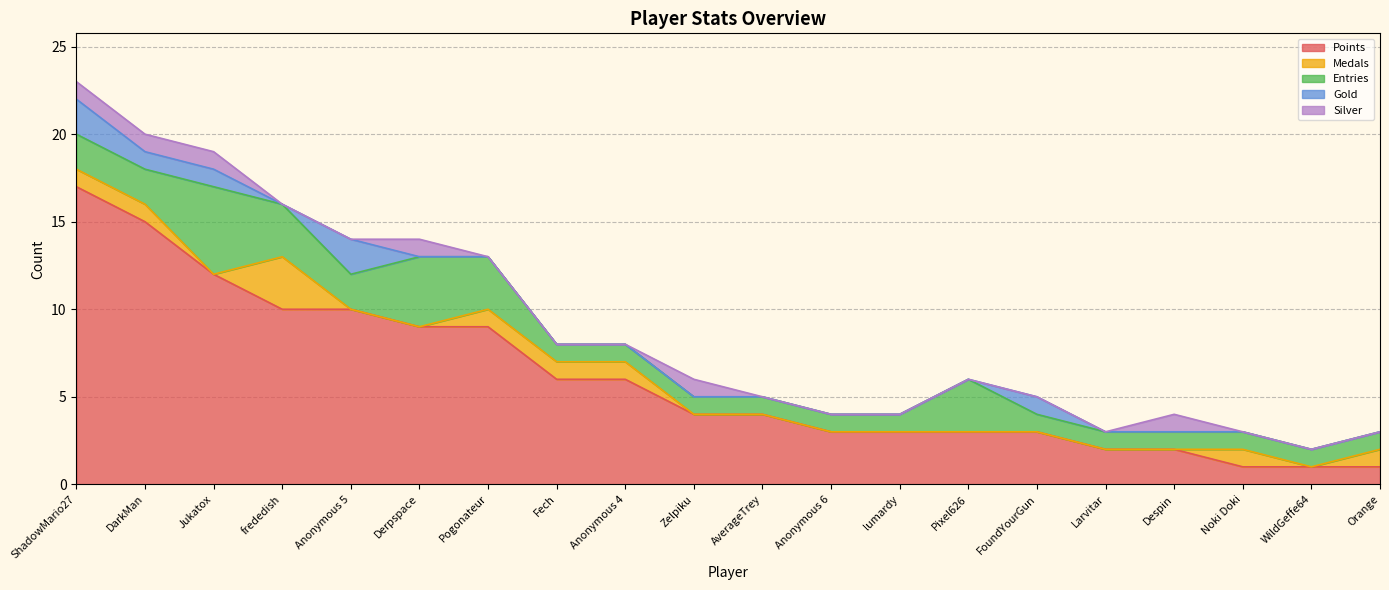

Count the Silver values in the range 0 to 1.

20